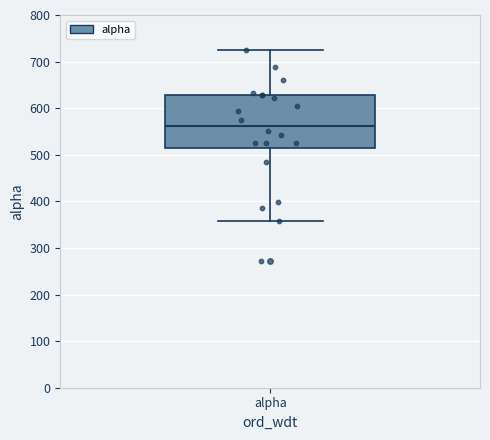

Read this box plot against the y-axis: the position of the median line, the range covered by the box, and the ends of both whiskers. The values are not printed on the chart, so give them approximately, as read against the axis.

median 560, box 520 to 630, whiskers 360 to 720